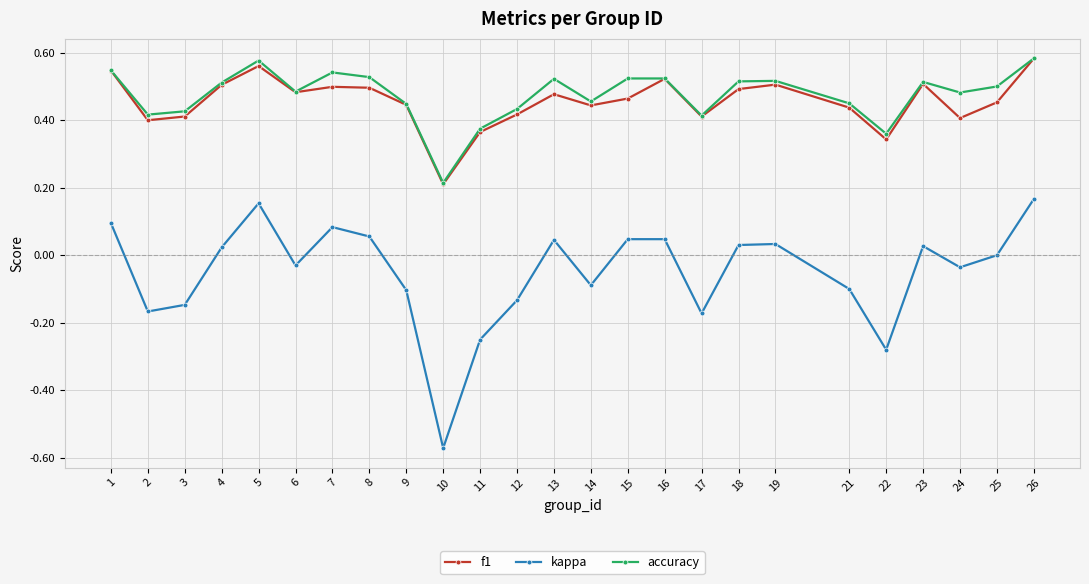

The accuracy series shows 0.3 at 10. True or false?

False